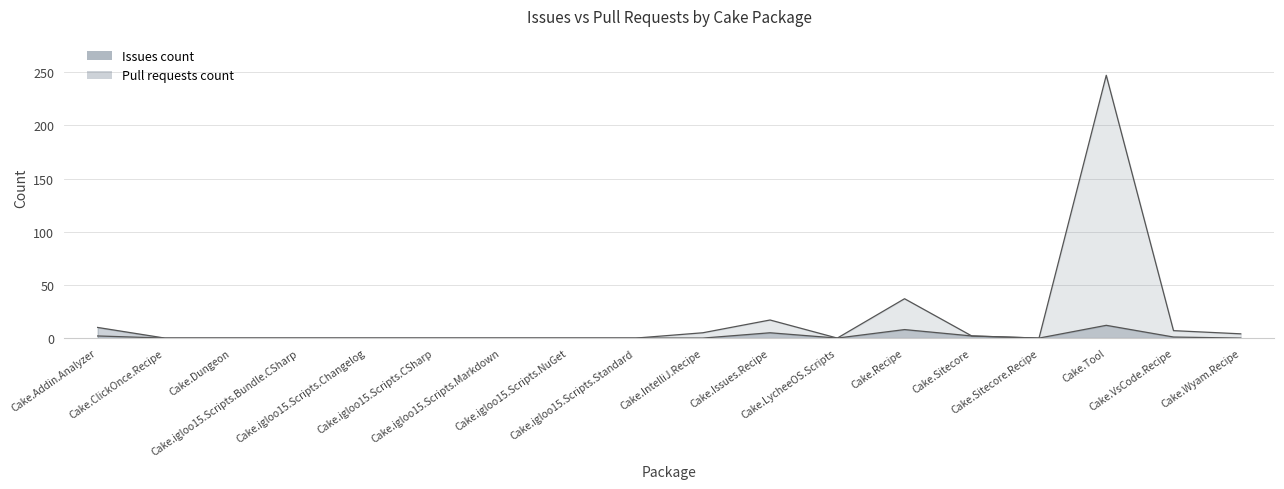

List the labels in order of Issues count value, largest first.

Cake.Tool, Cake.Recipe, Cake.Issues.Recipe, Cake.VsCode.Recipe, Cake.IntelliJ.Recipe, Cake.Wyam.Recipe, Cake.Addin.Analyzer, Cake.Sitecore, Cake.ClickOnce.Recipe, Cake.Dungeon, Cake.igloo15.Scripts.Bundle.CSharp, Cake.igloo15.Scripts.Changelog, Cake.igloo15.Scripts.CSharp, Cake.igloo15.Scripts.Markdown, Cake.igloo15.Scripts.NuGet, Cake.igloo15.Scripts.Standard, Cake.LycheeOS.Scripts, Cake.Sitecore.Recipe